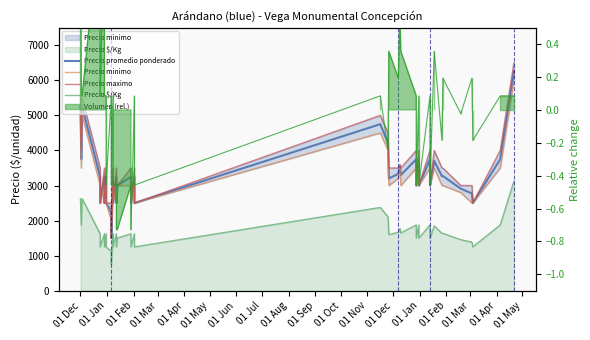

How many data points in Precio $/Kg are less than 1625?

17